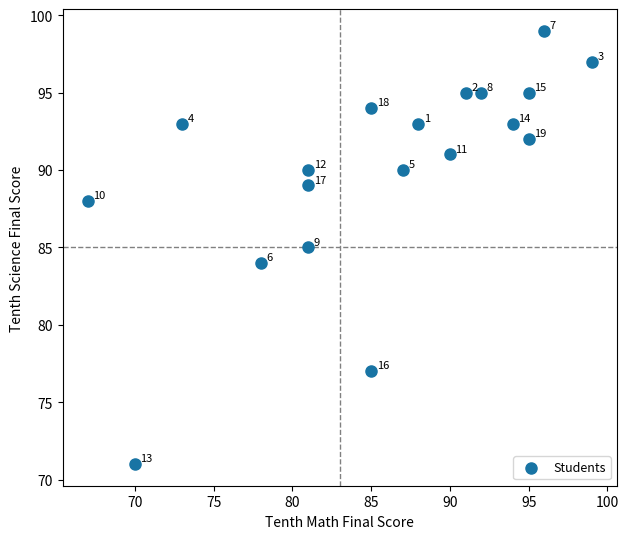

What is the range of X values (max minus min)?

32